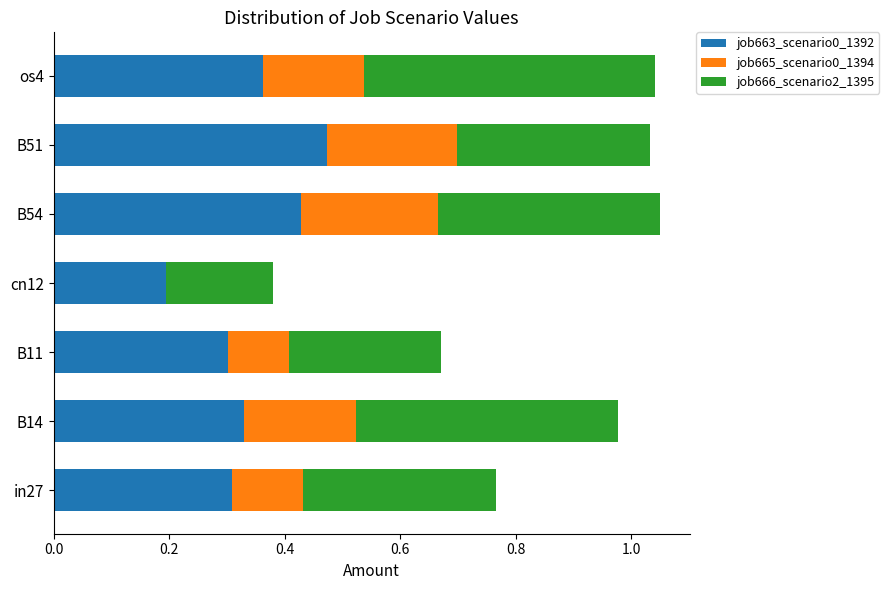

True or false: job663_scenario0_1392 has a value of 0.3 at B11.

True